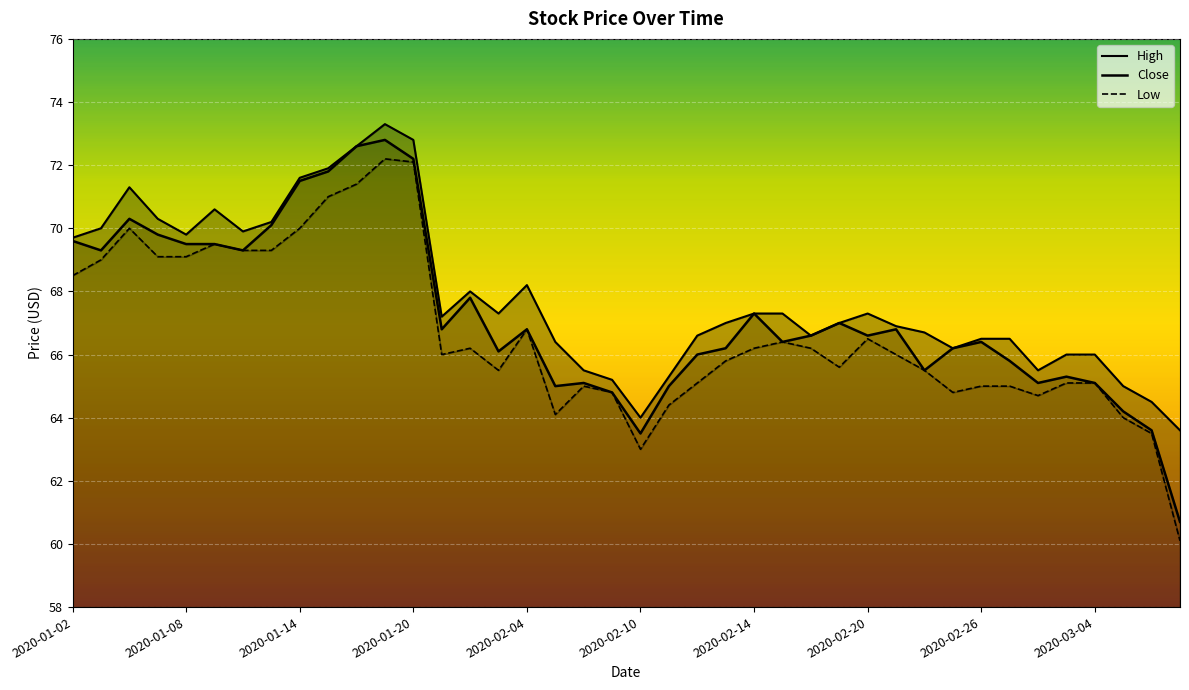

How many interior local valleys does the High series have?

8